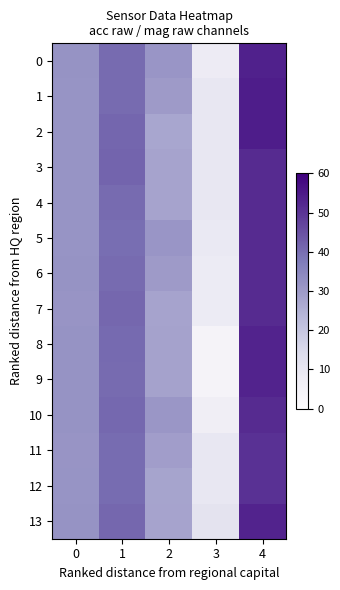

What is the difference between the highest and lowest values at 0?

0.5